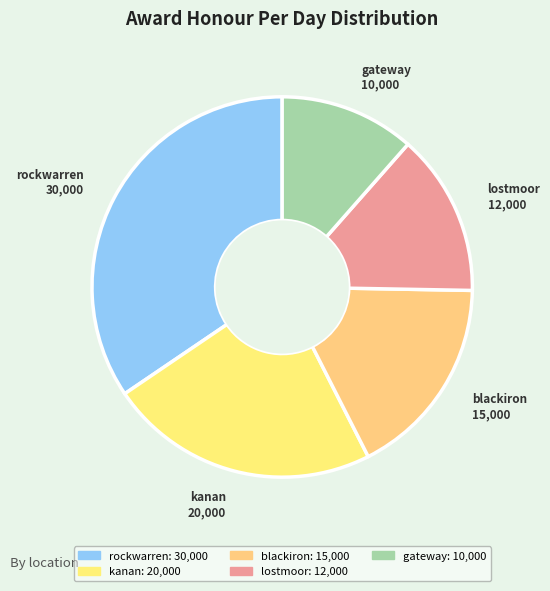

Rank the categories by value from lowest to highest.

gateway, lostmoor, blackiron, kanan, rockwarren